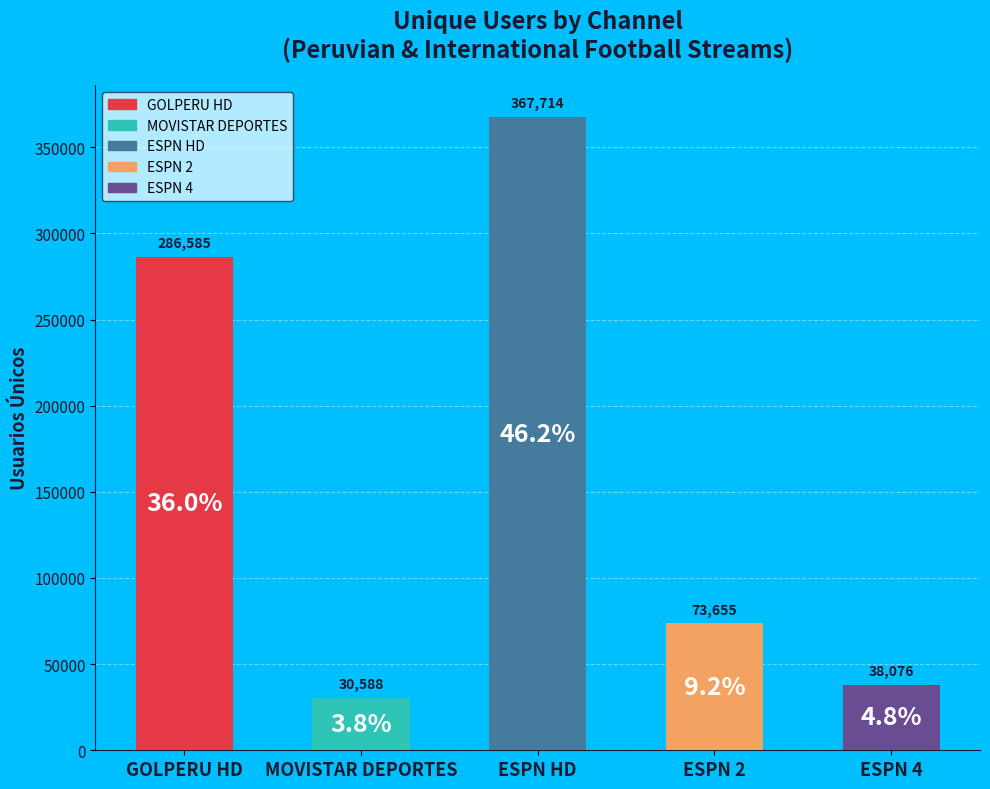

The value at ESPN 4 is 38076. True or false?

True